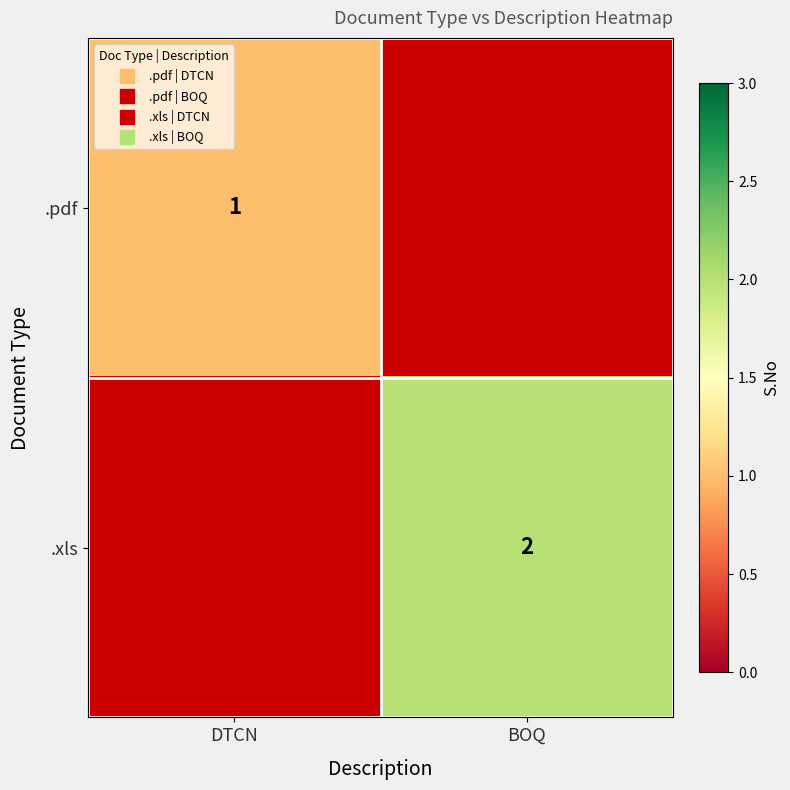

Between BOQ and DTCN, which is larger?

DTCN